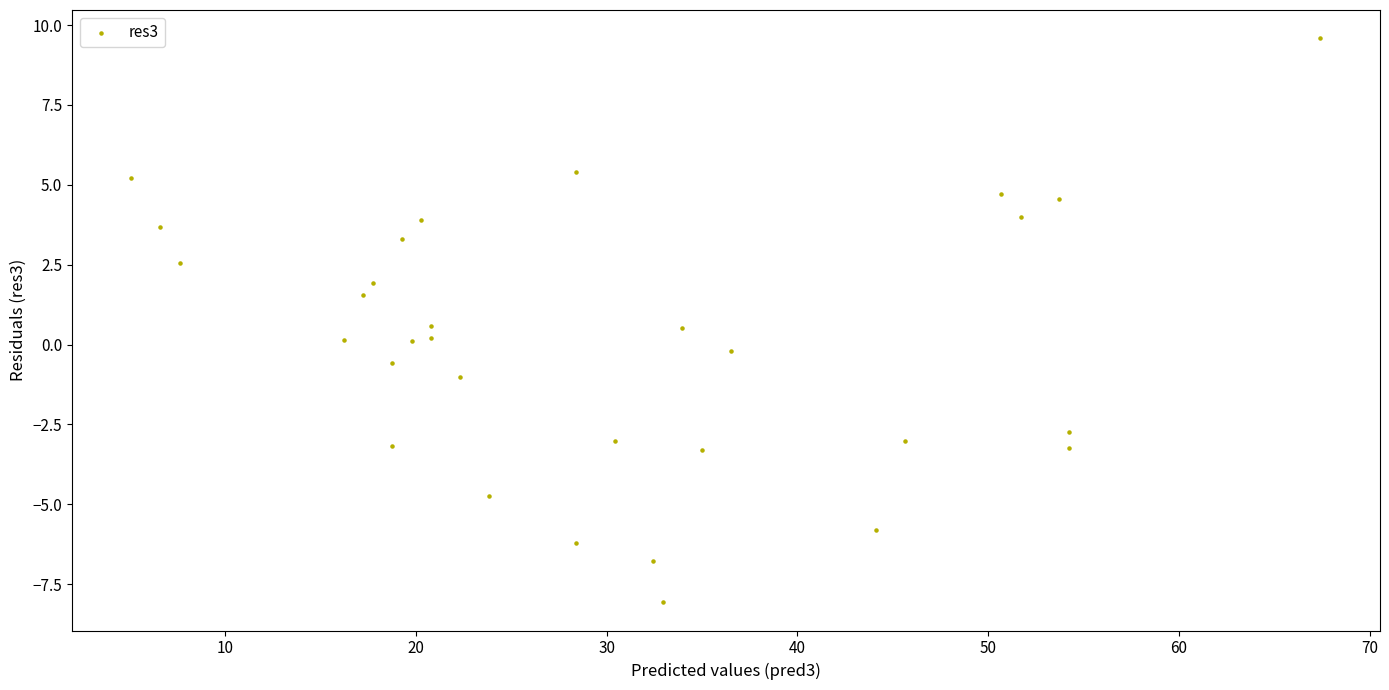

What is the range of Y values (max minus min)?

17.7